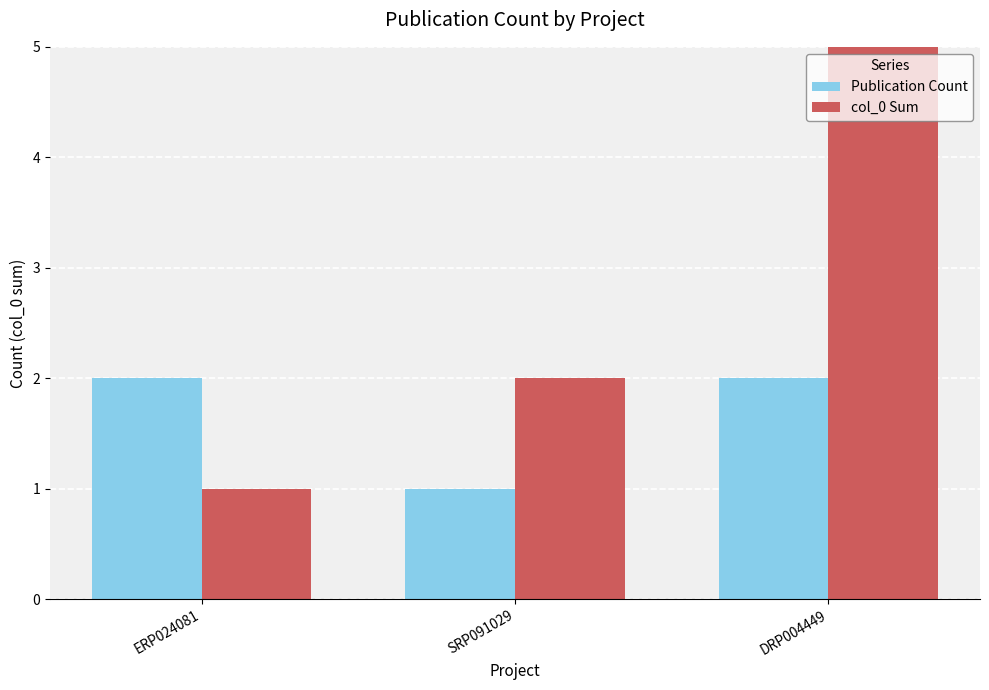

Count the Publication Count values in the range 1 to 2.

3